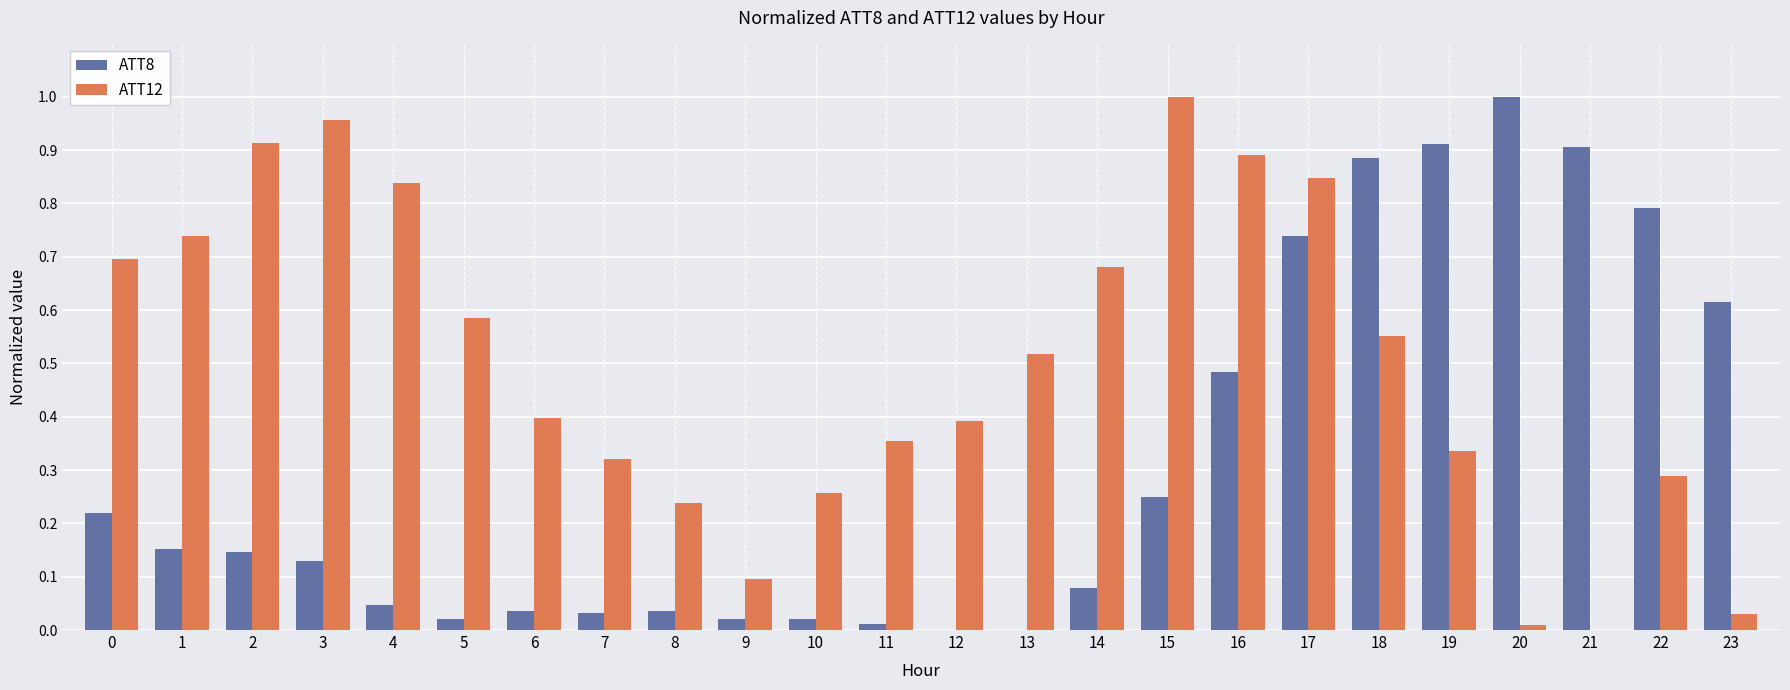

Are the bars grouped side by side (vs. stacked)?

Yes